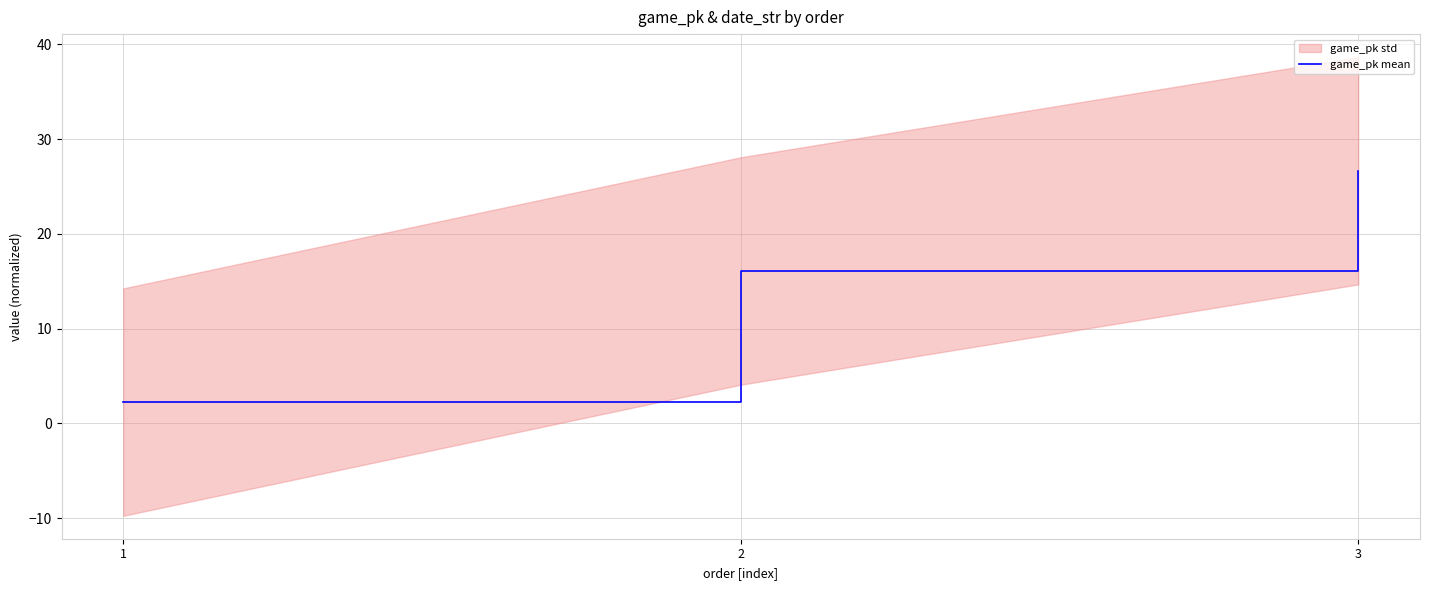

Does the chart display data point markers on the line(s)?

No